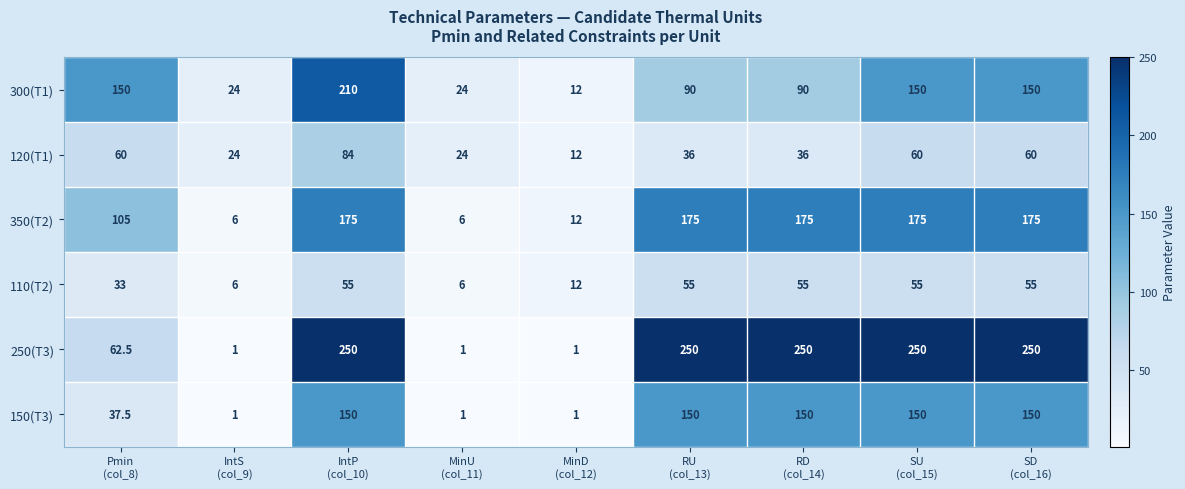

What is the maximum value for 110(T2)?

55.0